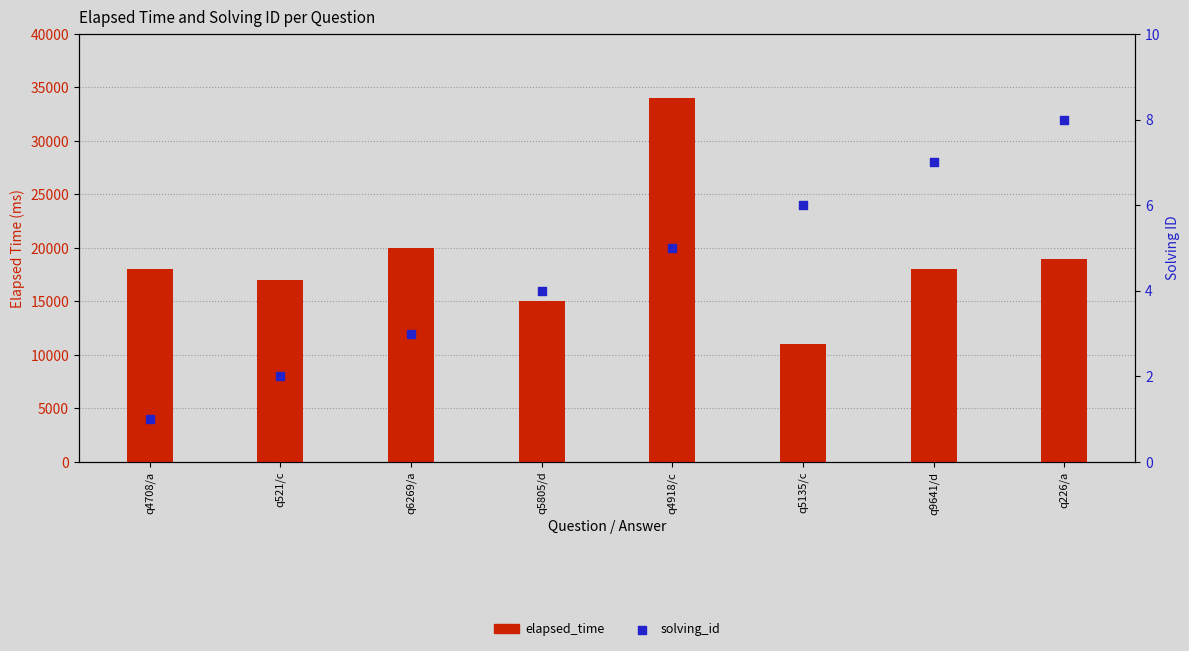

What are all the series names shown in the legend?

elapsed_time, solving_id